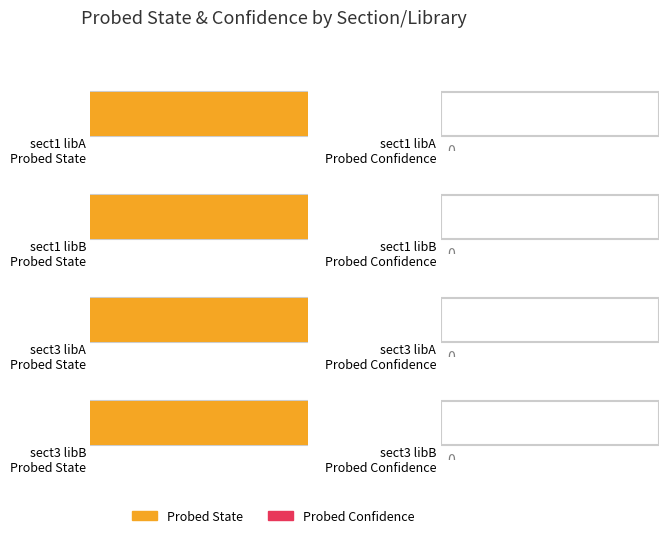

How many bars are there in each group?

2